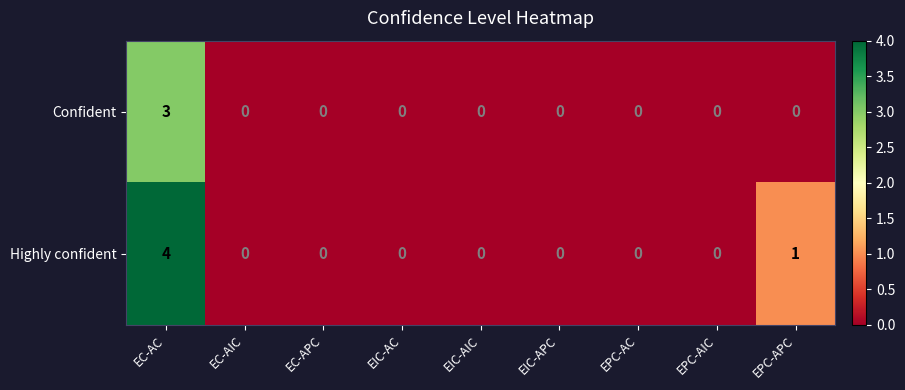

Which series has the largest total across all categories?

Highly confident